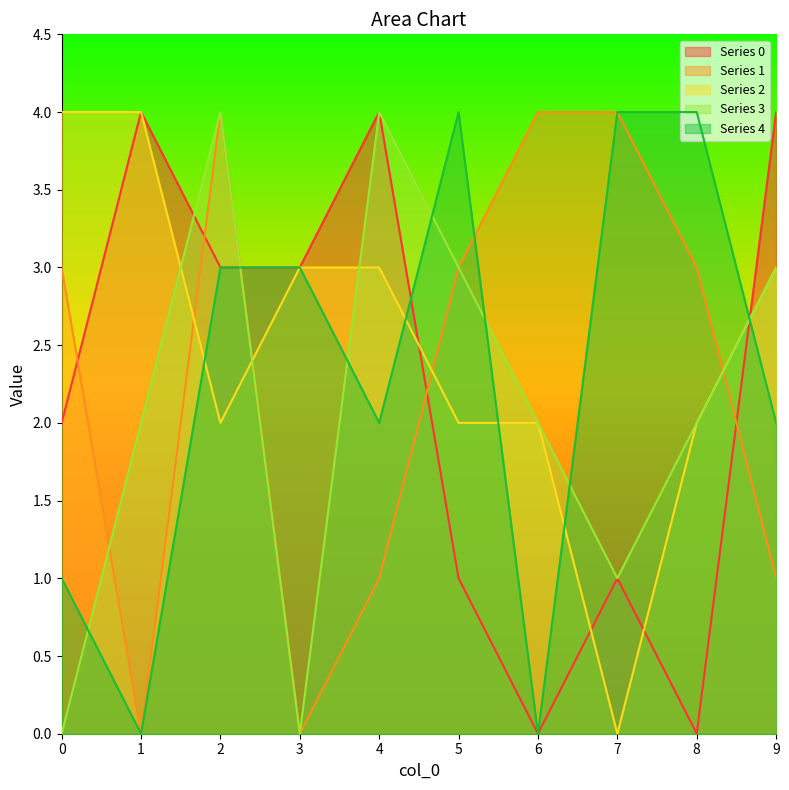

Reading right to left, extract all data points from this chart.

0: 4	0	1	0	1	4	3	3	4	2
1: 1	3	4	4	3	1	0	4	0	3
2: 3	2	0	2	2	3	3	2	4	4
3: 3	2	1	2	3	4	0	4	2	0
4: 2	4	4	0	4	2	3	3	0	1